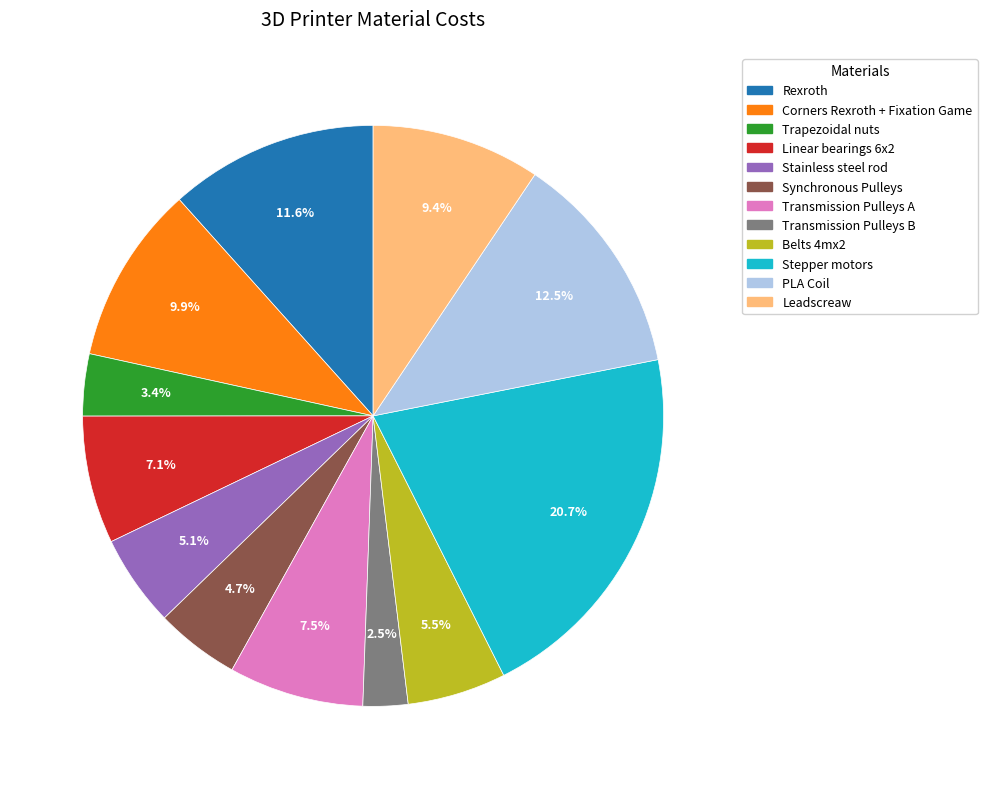

What is the total percentage of Leadscreaw and Transmission Pulleys A?

16.9%